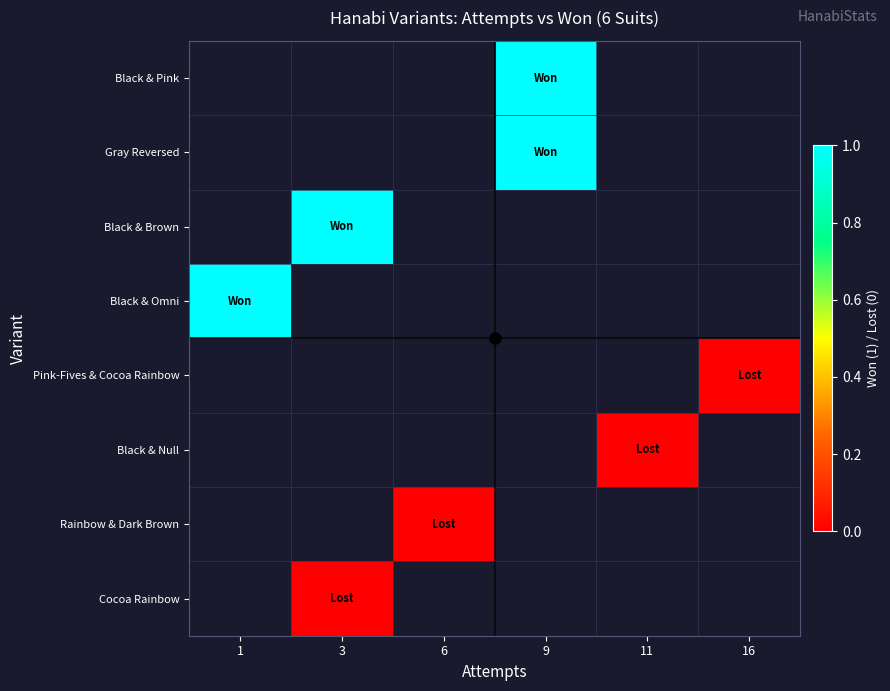

At which label does Black & Brown reach its minimum?

1